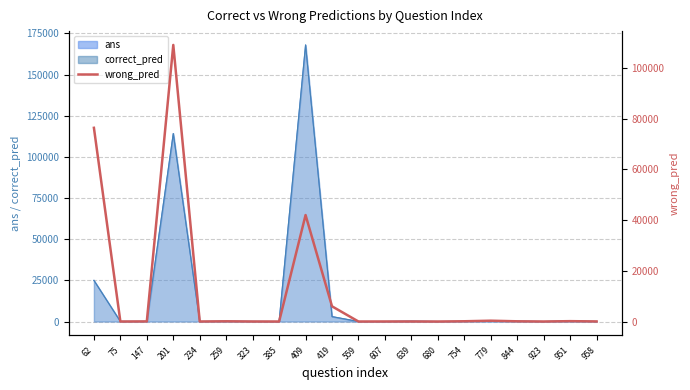

Is it true that the value at 234 is 14.0?

True